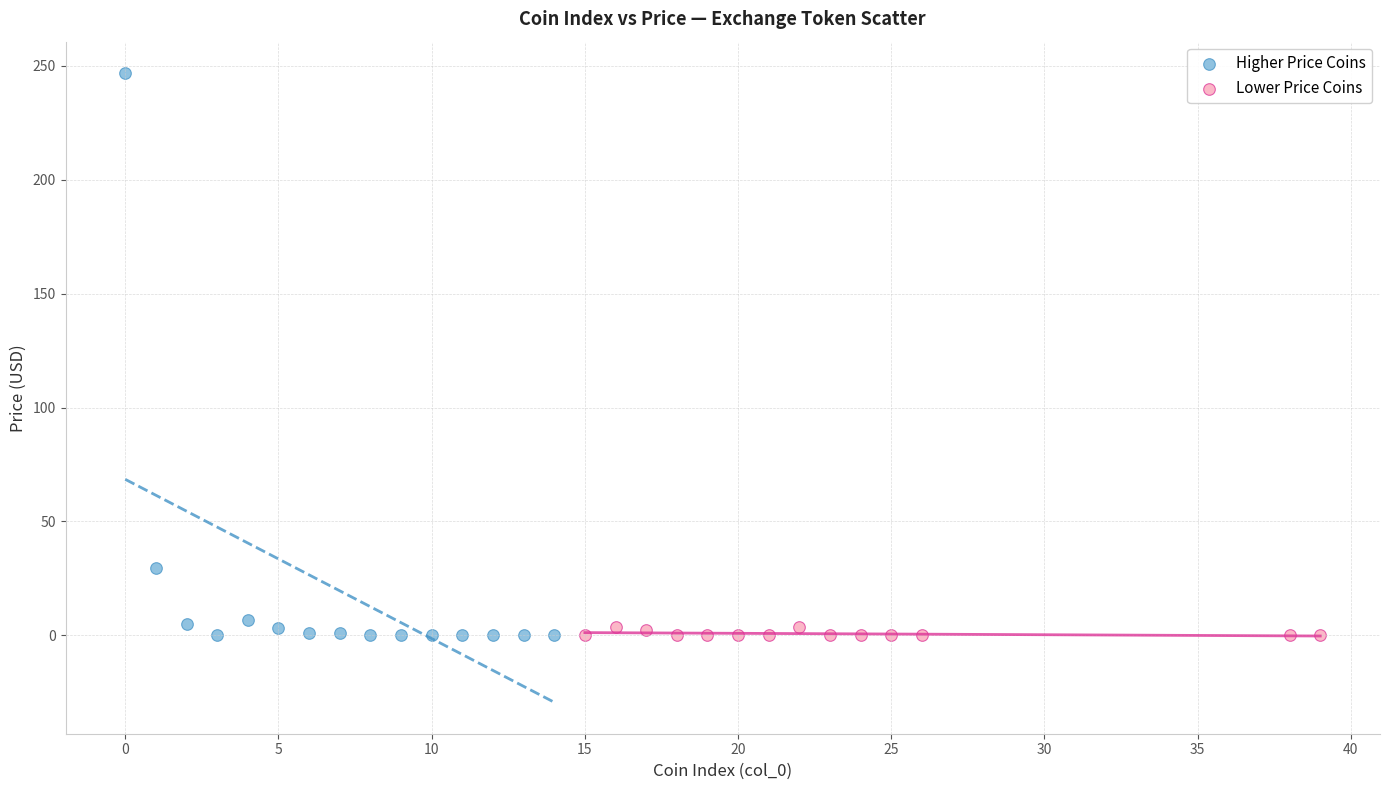

Which series has the widest spread of Y values?

Higher Price Coins